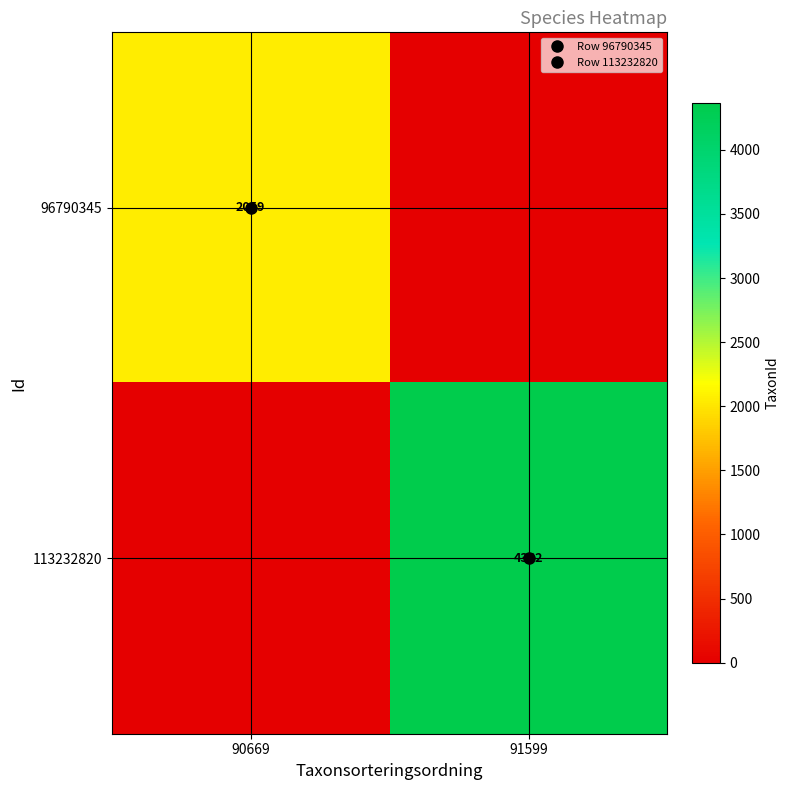

Between 91599 and 90669, which is larger?

90669